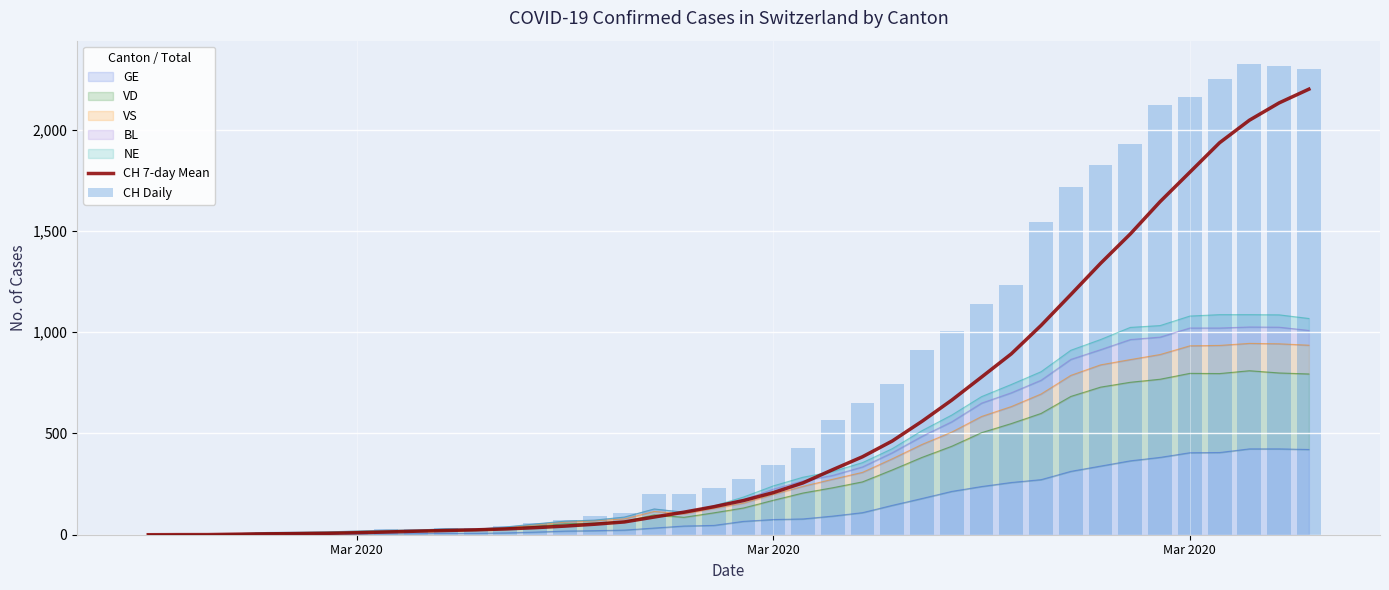

Which series has the widest spread of values?

CH Daily